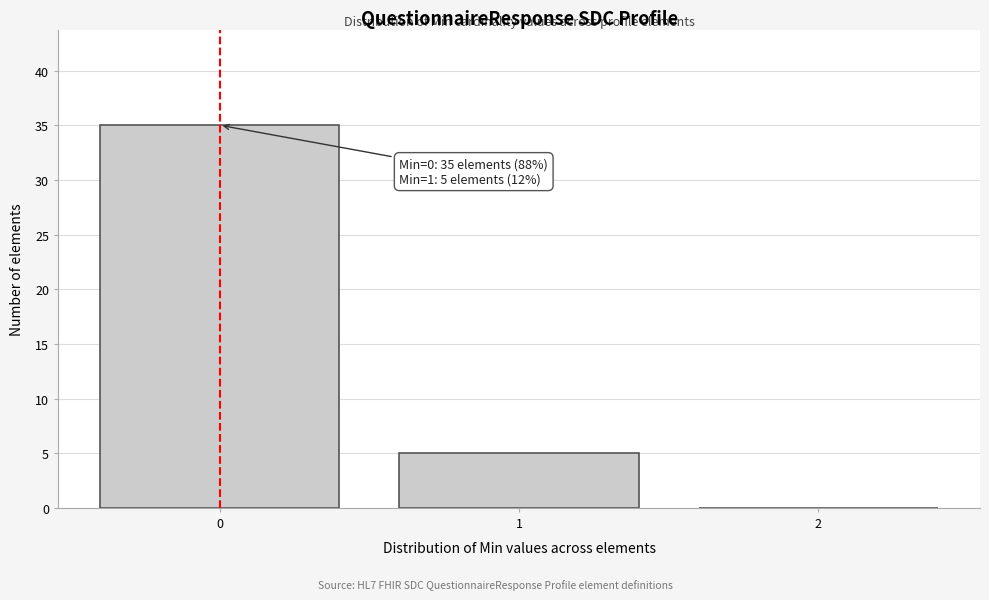

Over which range of the x-axis is the bar tallest?

-0.5 to 0.5